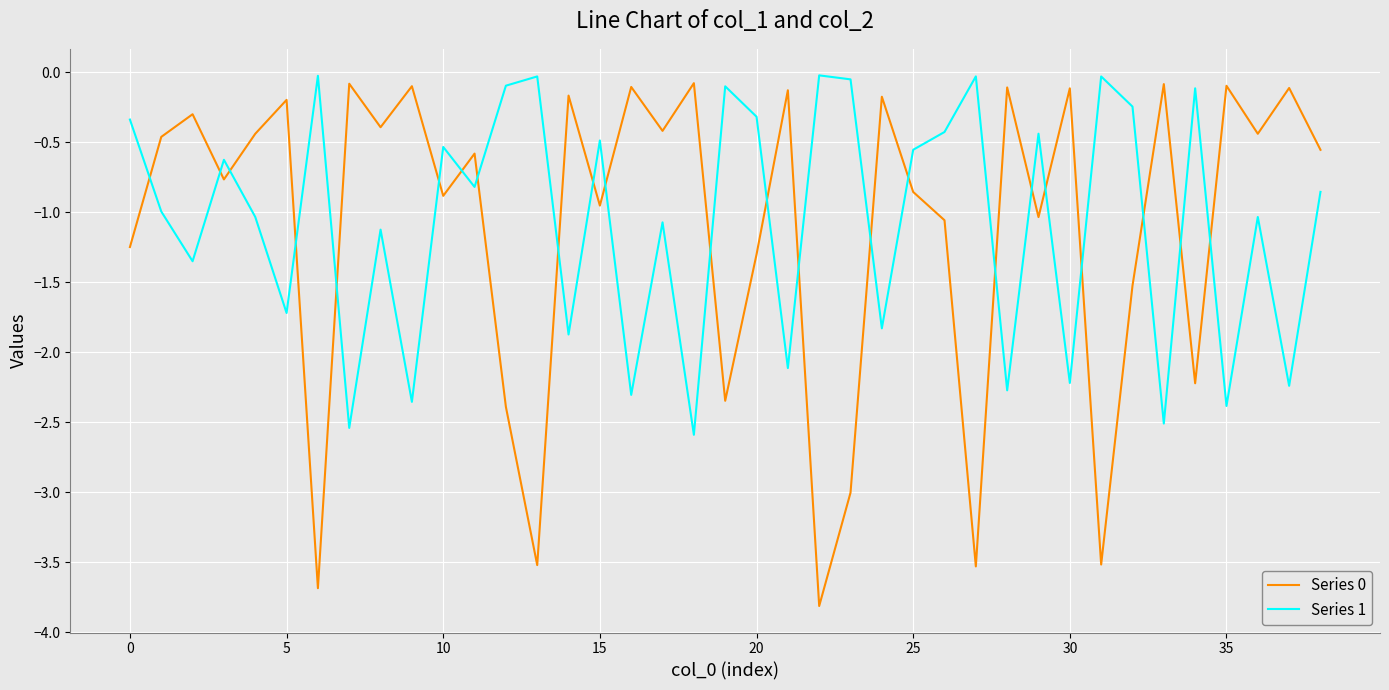

What is the minimum value for Series 0?

-3.8